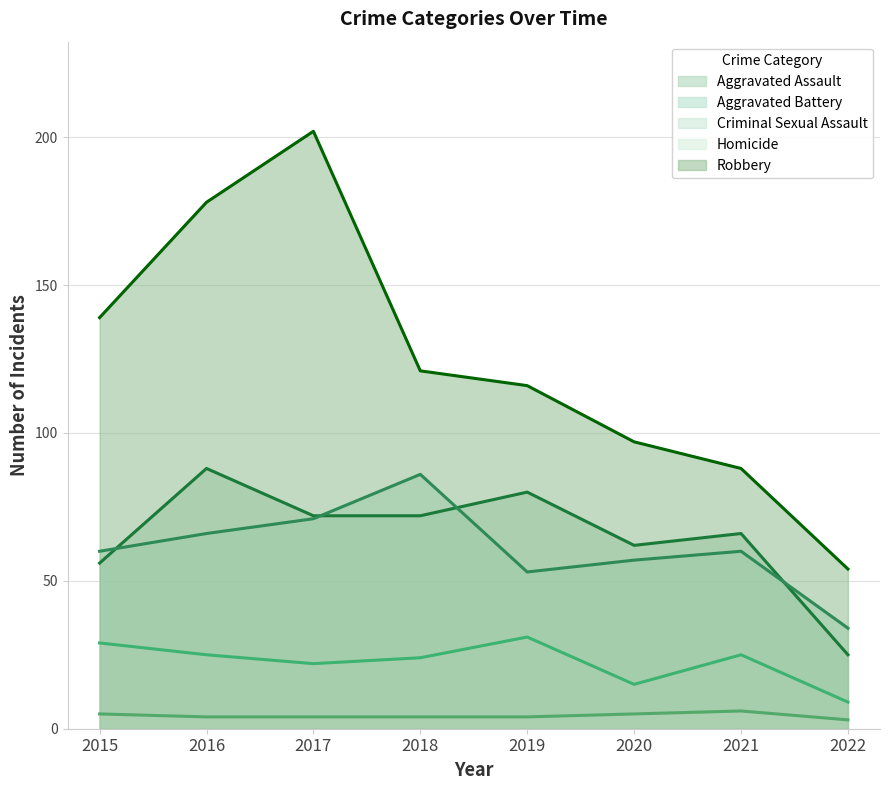

What is the minimum value shown in the chart?

3